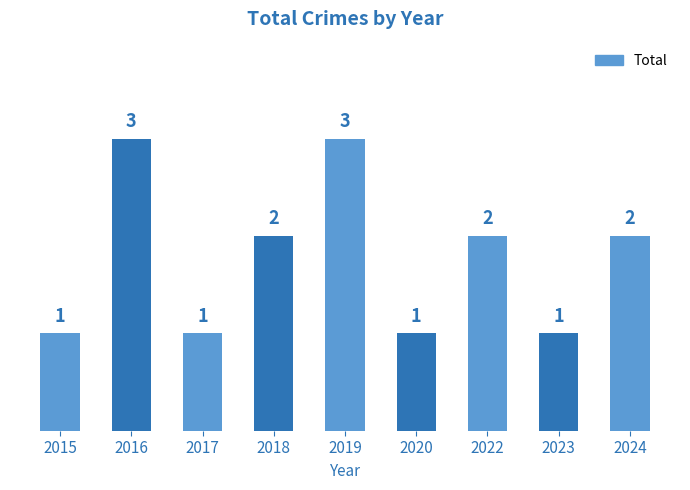

How many values are between 1 and 2?

7